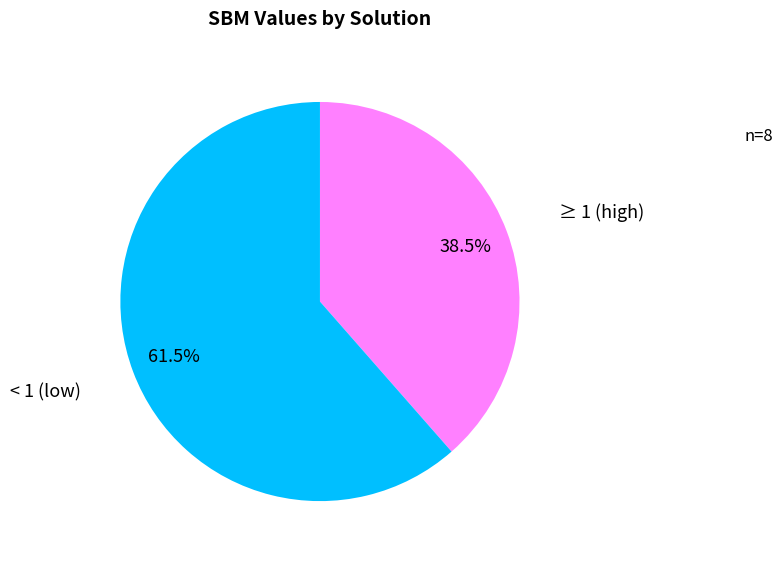

Combined, do < 1 (low) and ≥ 1 (high) account for over 50%?

Yes